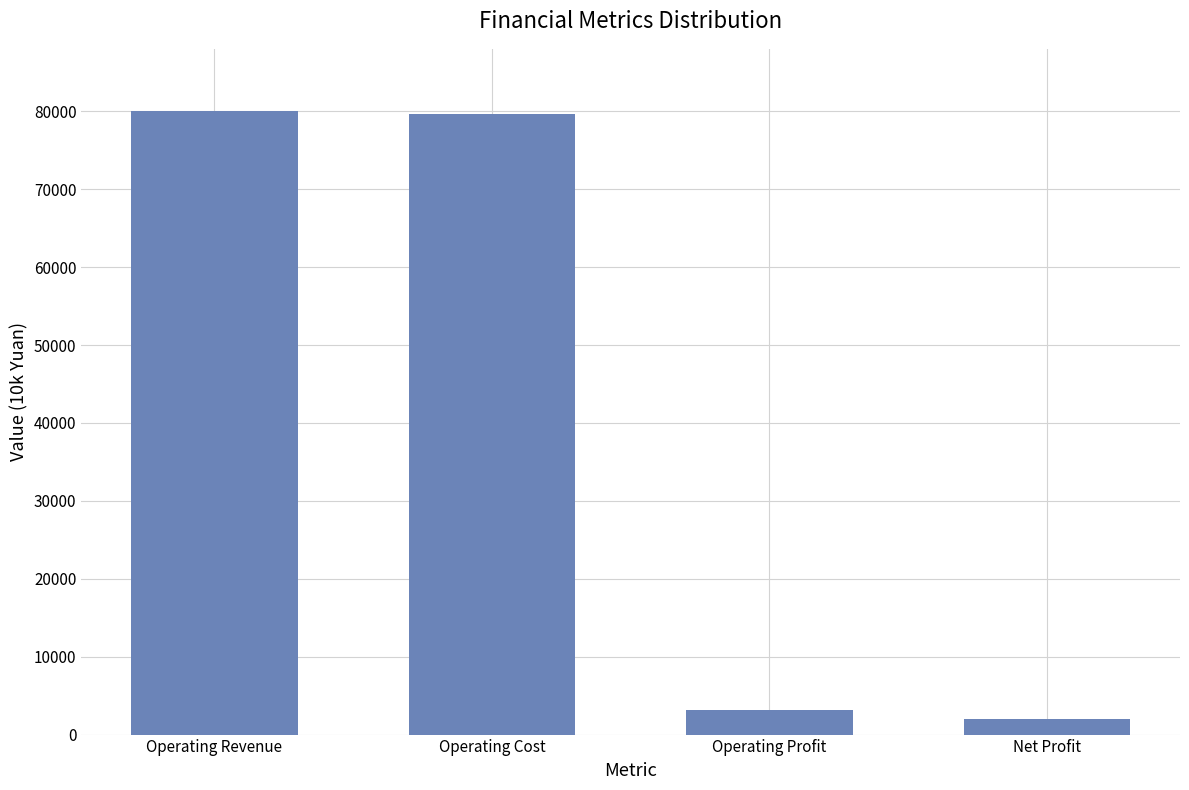

What is the smallest value displayed?

2034